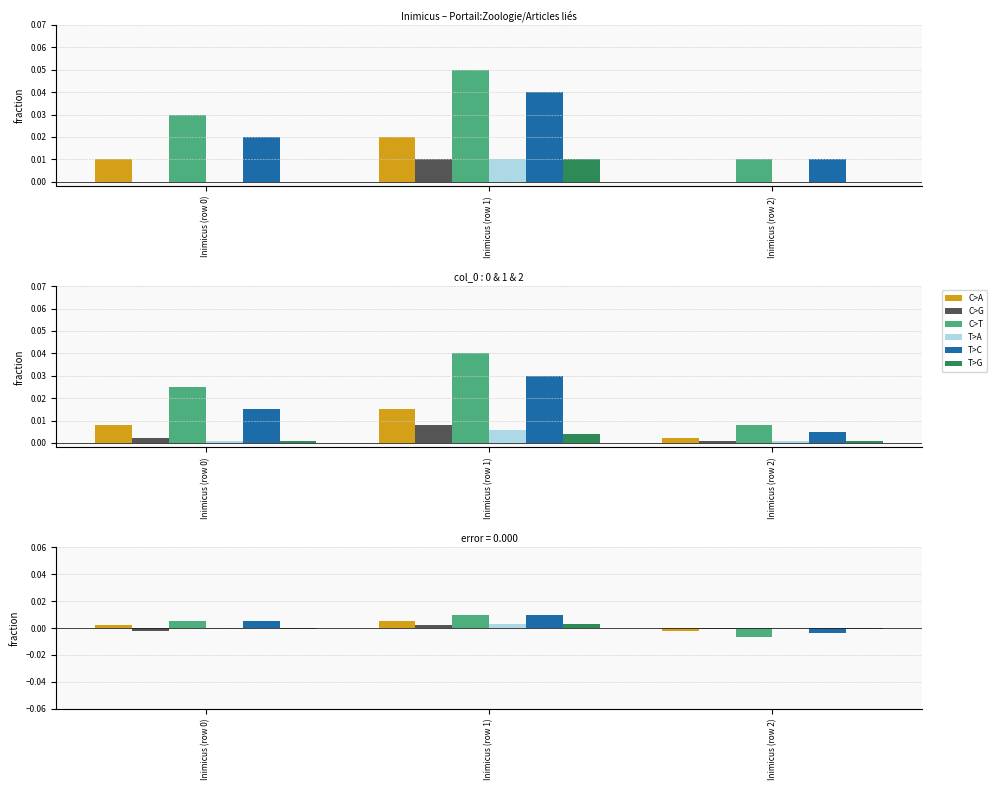

At which label does C>G first exceed 0?

Inimicus (row 1)